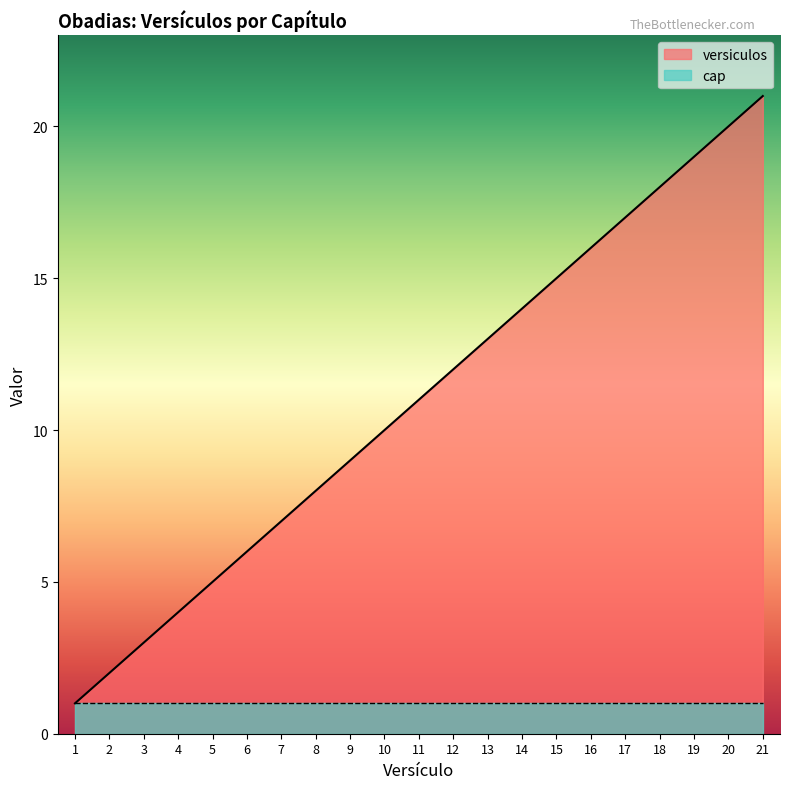

True or false: there are more than 2 points higher than both neighbors.

False